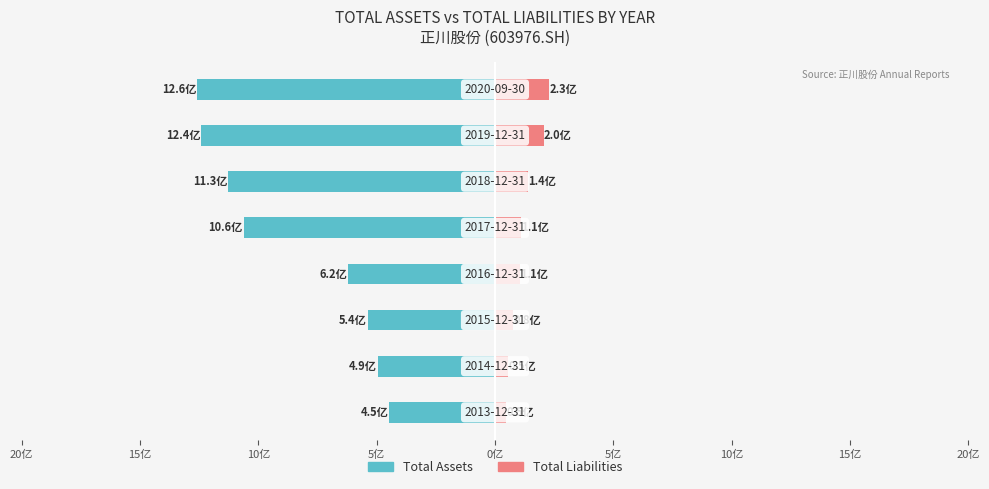

Does the chart contain any negative values?

Yes